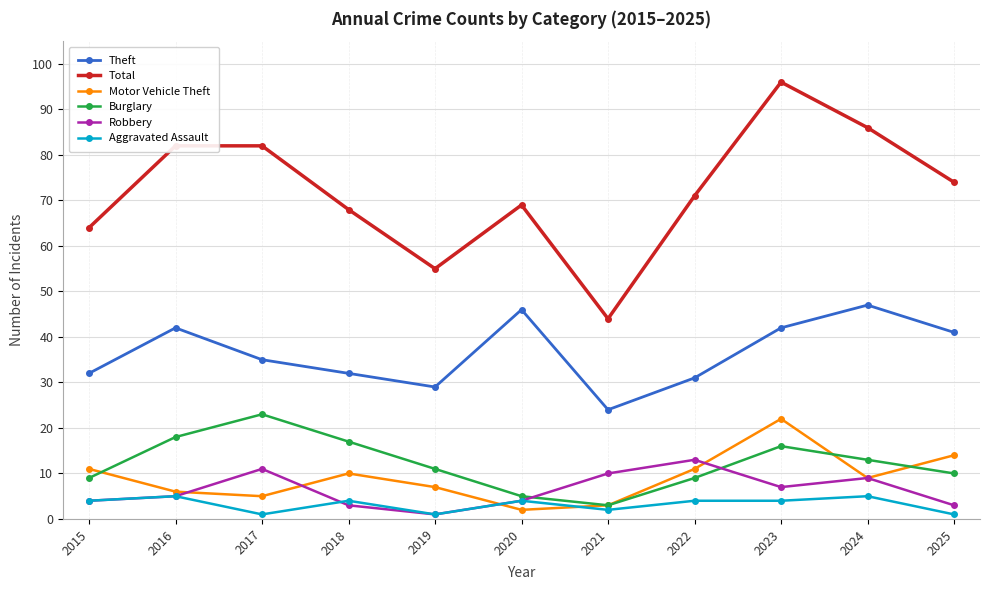

Between which two adjacent categories do Motor Vehicle Theft and Aggravated Assault first intersect?

2019 and 2020